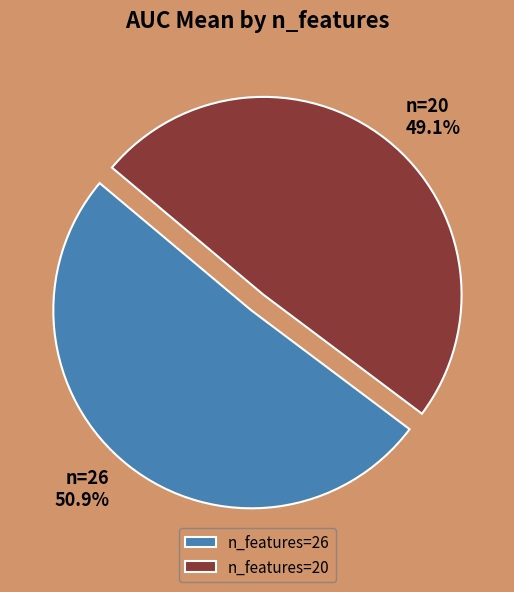

How many segments does this pie chart have?

2